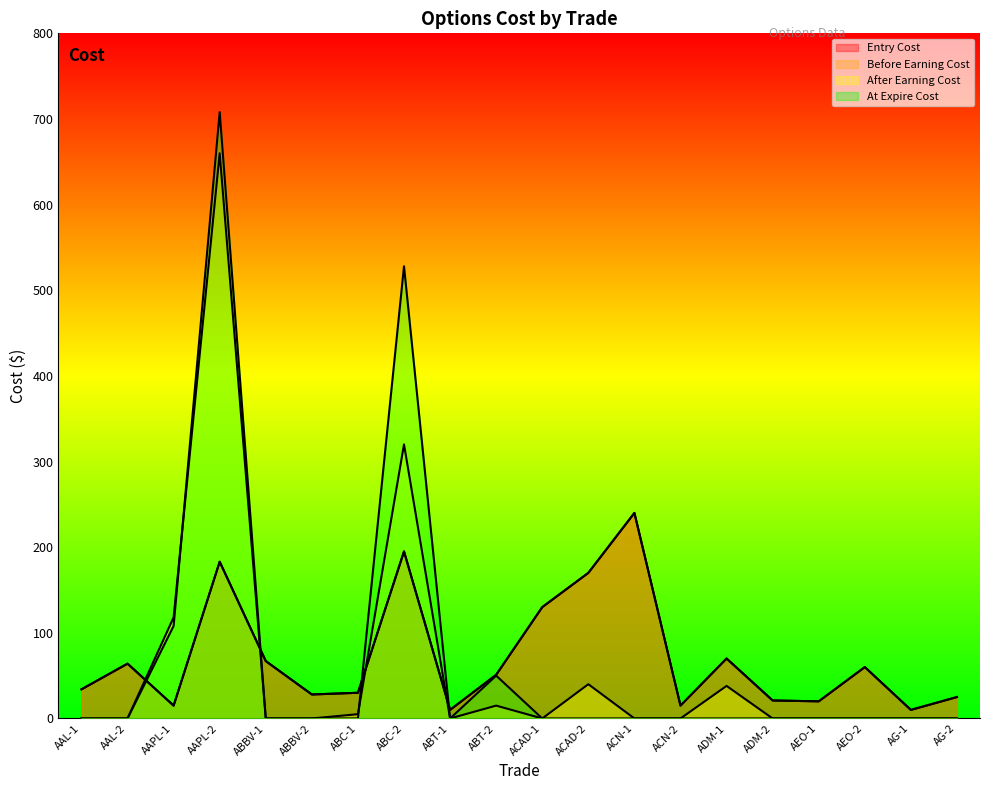

Reading right to left, transcribe all the data shown in this chart.

entry_cost: 25	10	60	20	21	70	15	240	170	130	51	10	195	30	28	67	183	15	64	34
before_earning_cost: 25	10	60	20	21	70	15	240	170	130	51	10	195	30	28	67	183	15	64	34
after_earning_cost: 0	0	0	0	0	38	0	0	40	0	15	0	320	5	0	0	660	118	0	0
at_expire_1_cost: 0	0	0	0	0	0	0	0	0	0	50	0	528	0	0	0	708	108	0	0